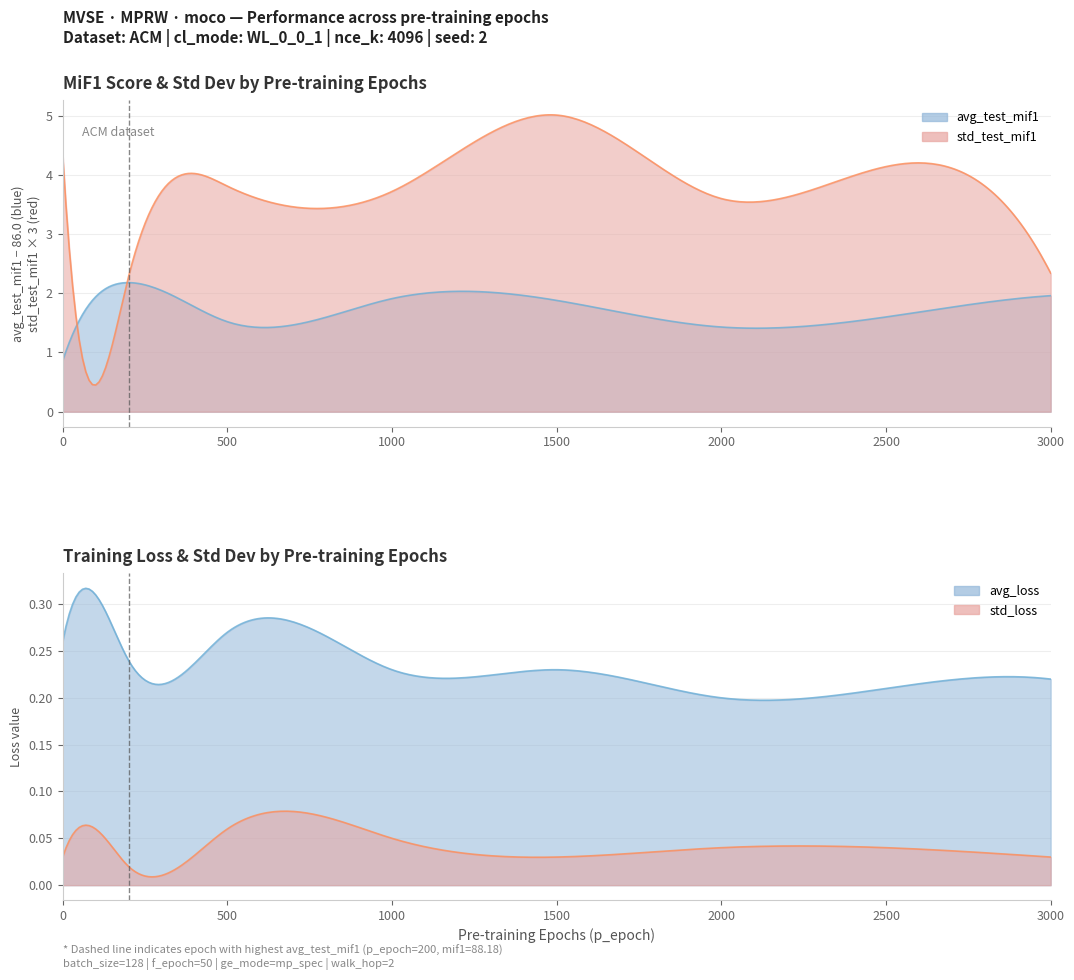

How many categories are shown in the chart?

2